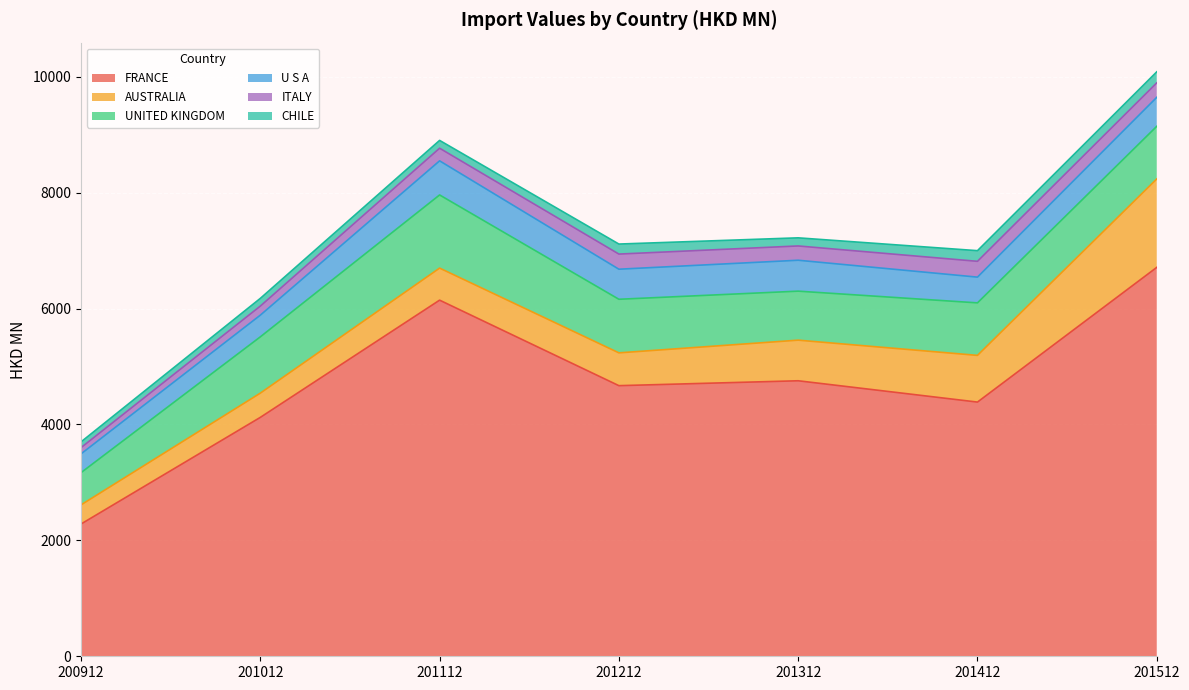

What is the maximum value for UNITED KINGDOM?

1262.2